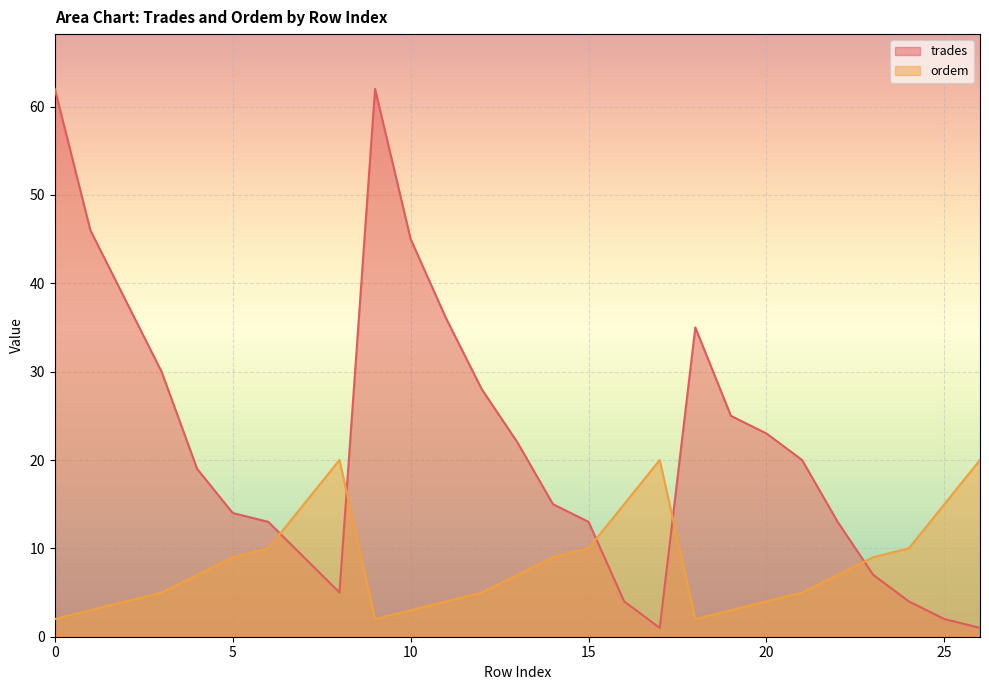

How many distinct data groups are displayed?

2